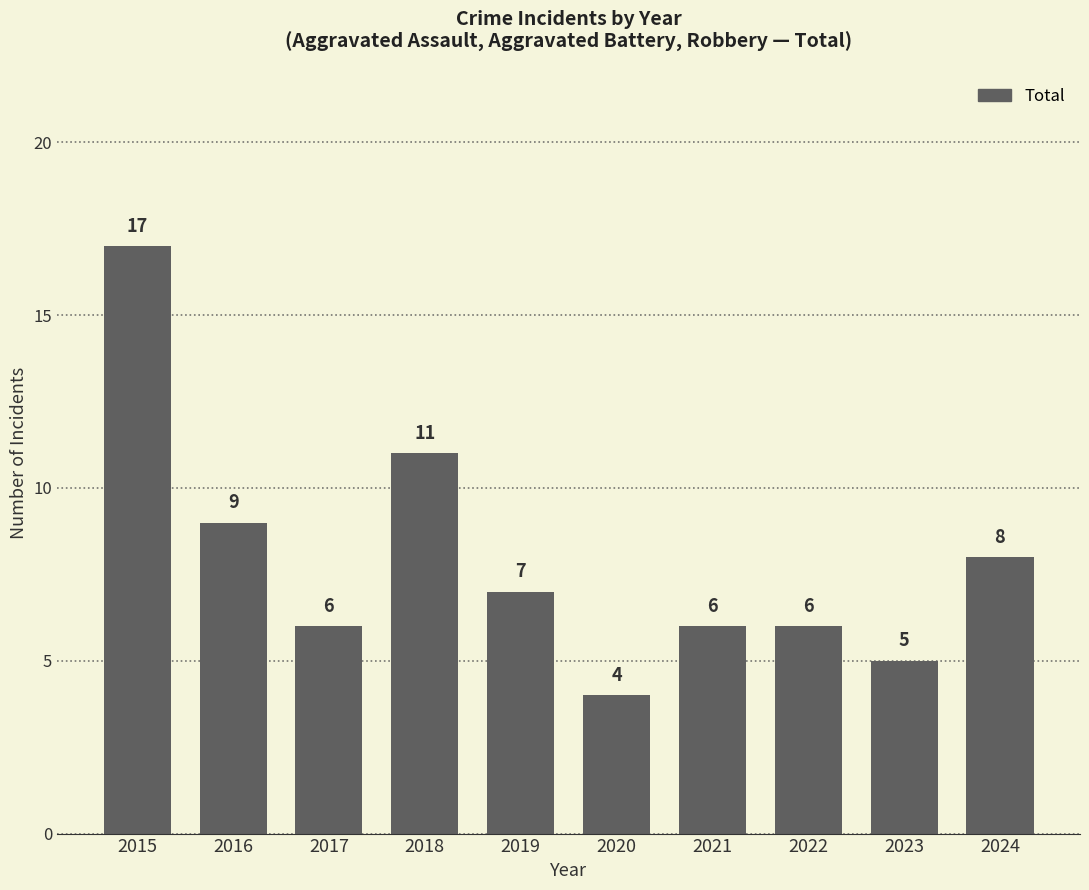

How many values are below 7?

5